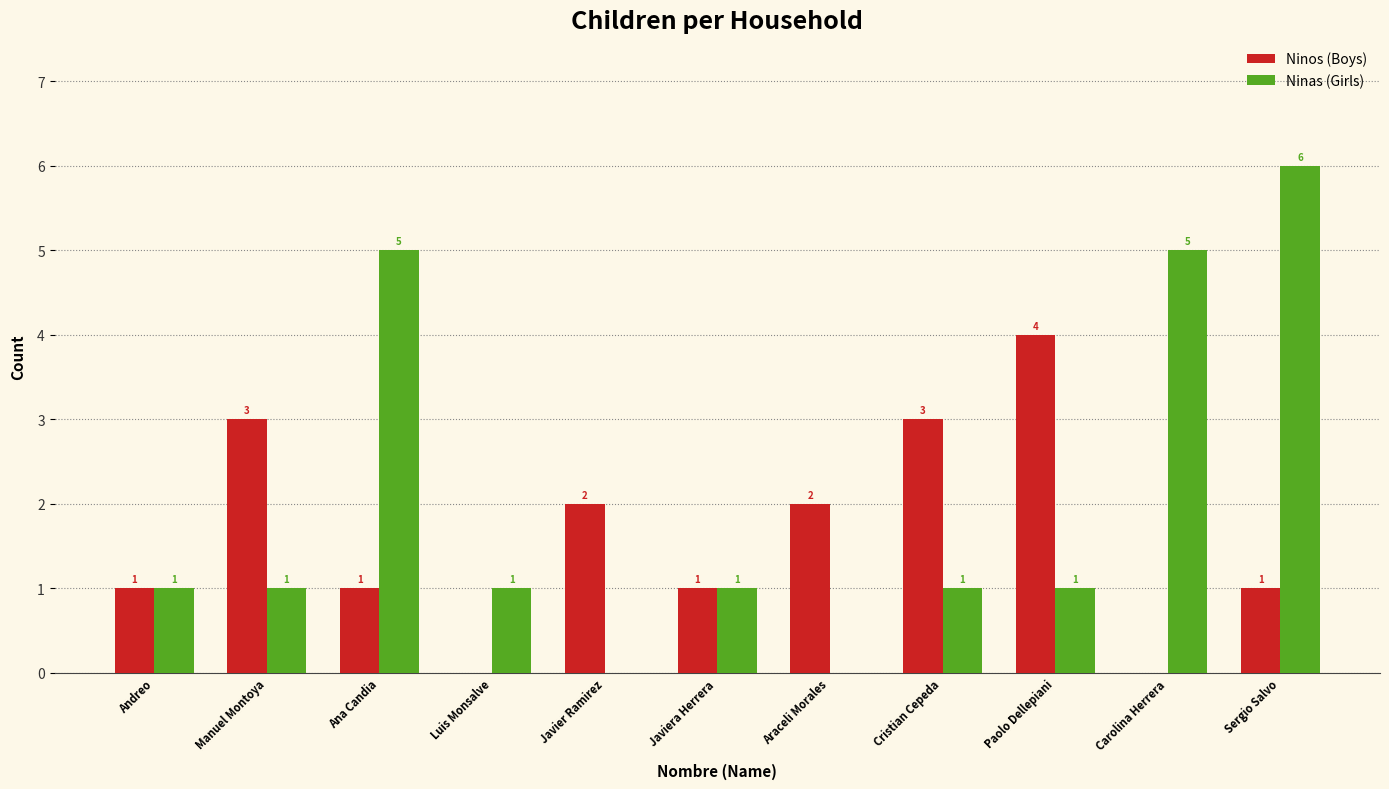

Are the bars horizontal?

No